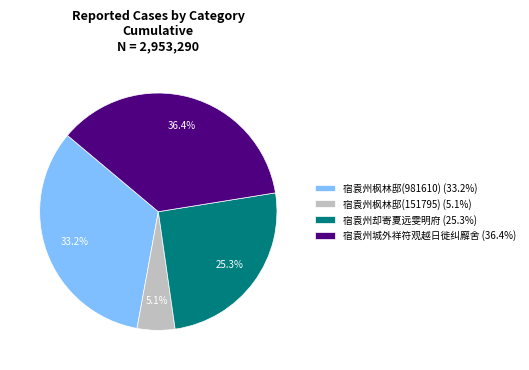

How many segments does this pie chart have?

4